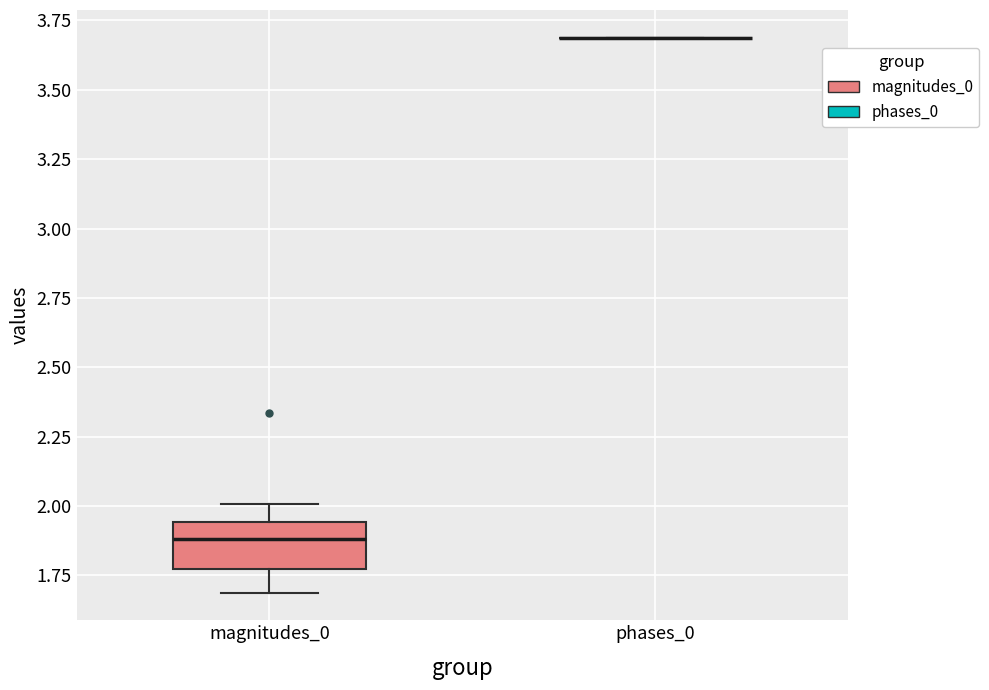

Reading left to right, transcribe this box plot: for each box, give where its median line is, the range the box spans, and where its two whiskers end, as read against the y-axis. The values are not printed on the chart, so give them approximately, as read against the axis.

magnitudes_0: median 1.90, box 1.75 to 1.95, whiskers 1.70 to 2.00
phases_0: box collapsed to a line at 3.70, whiskers 3.70 to 3.70